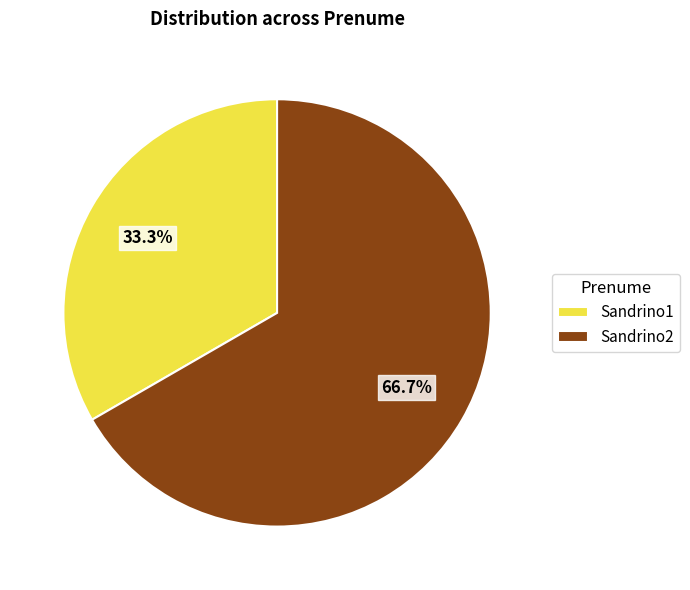

How many slices are in this pie chart?

2